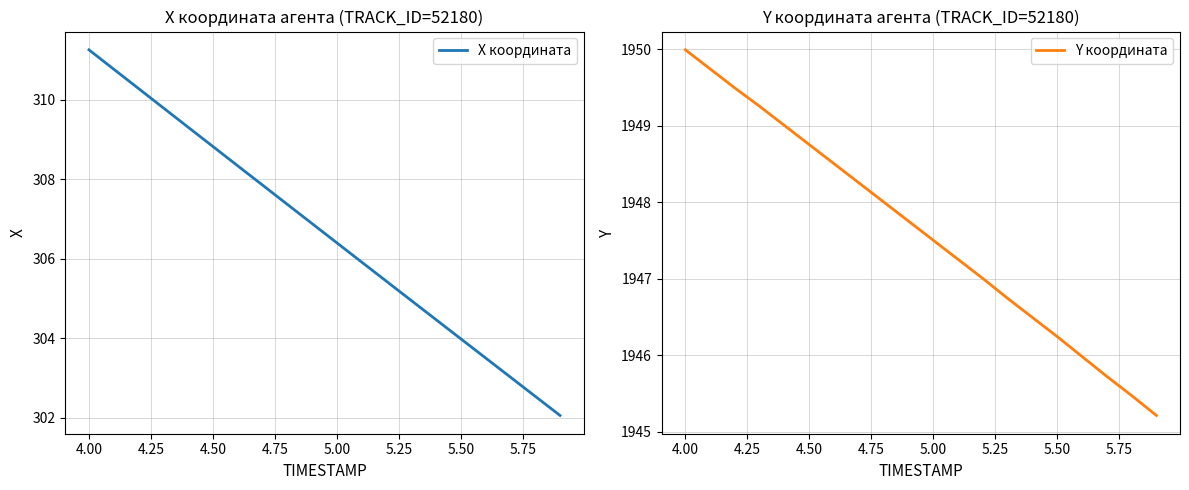

At which label does Y координата first exceed 1947?

4.00